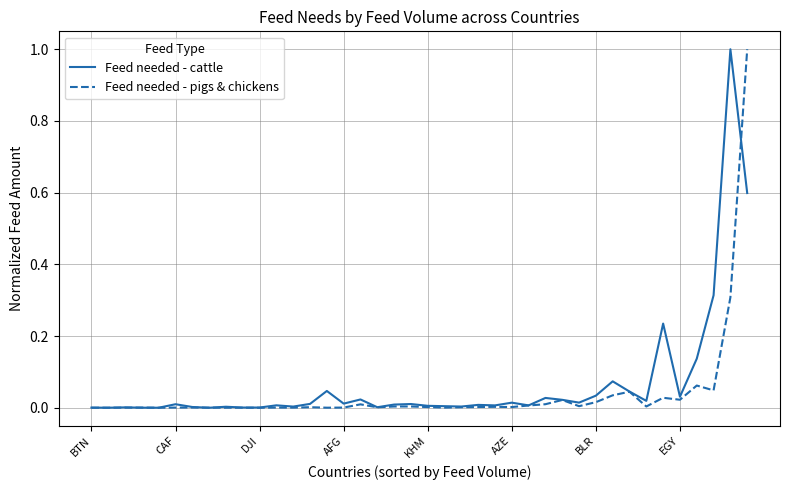

What is the maximum value shown in the chart?

1.0